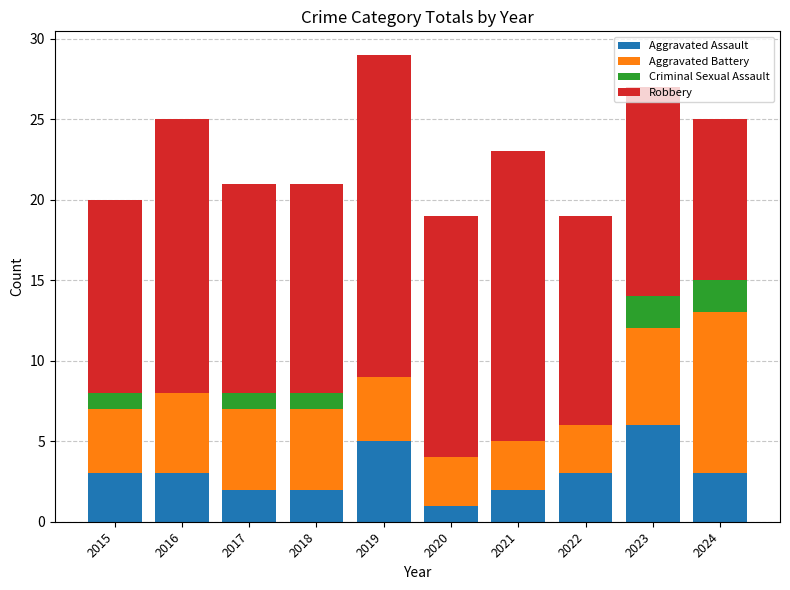

Is it true that Aggravated Assault equals 4 at 2024?

False